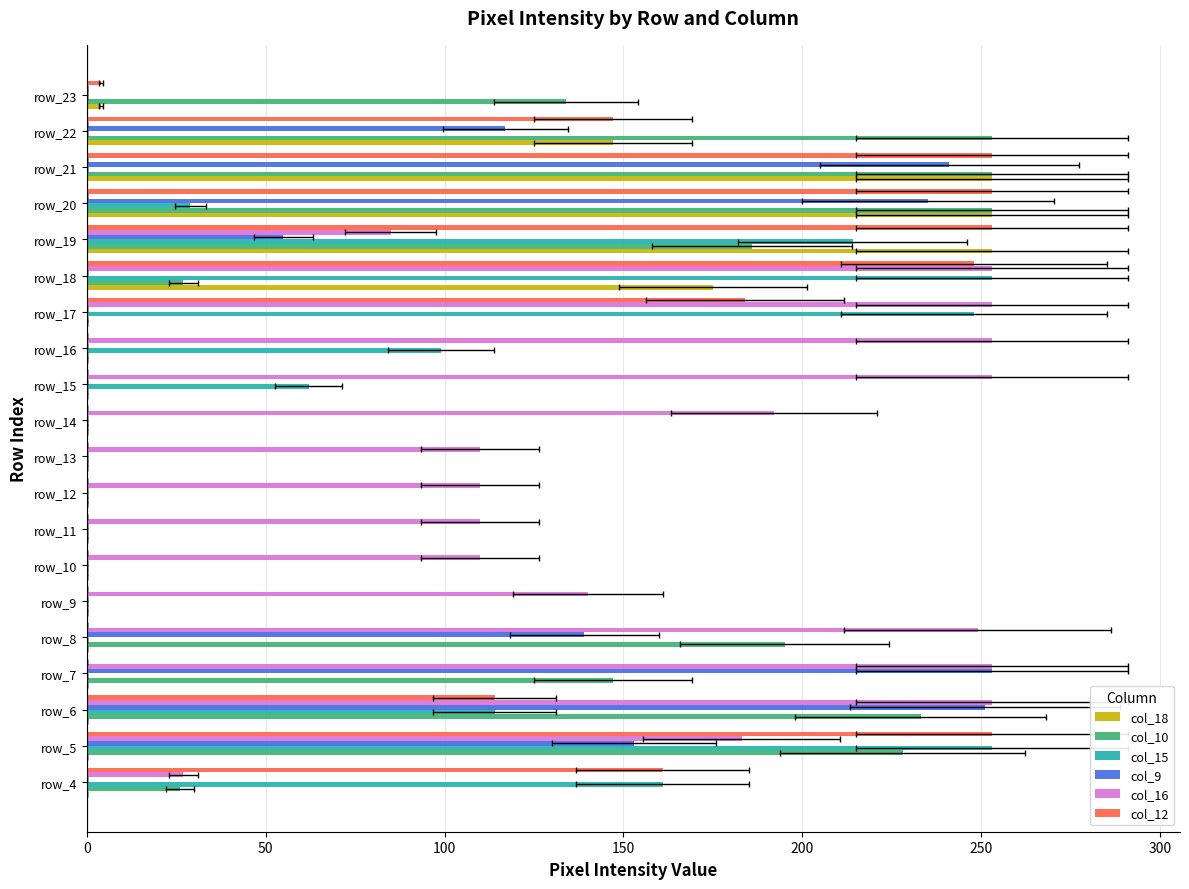

How many values in col_18 are above zero?

6